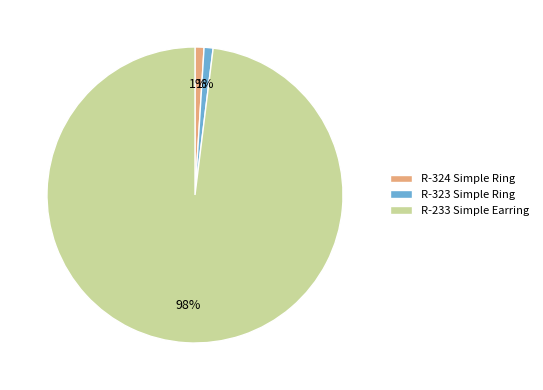

Between R-233 Simple Earring and R-323 Simple Ring, which is larger?

R-233 Simple Earring